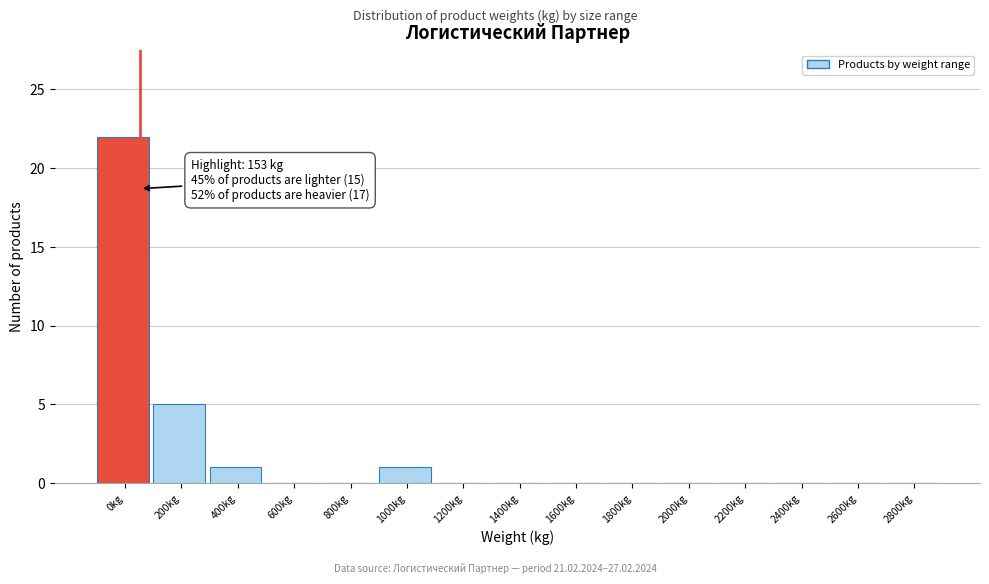

Reading left to right, what are all the values shown in this chart?

0kg=22	200kg=5	400kg=1	600kg=0	800kg=0	1000kg=1	1200kg=0	1400kg=0	1600kg=0	1800kg=0	2000kg=0	2200kg=0	2400kg=0	2600kg=0	2800kg=0